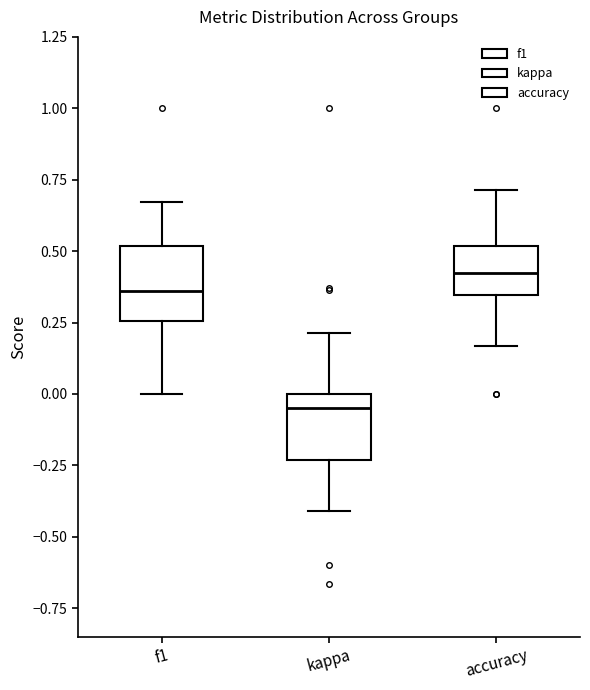

Reading left to right, transcribe this box plot: for each box, give where its median line is, the range the box spans, and where its two whiskers end, as read against the y-axis. The values are not printed on the chart, so give them approximately, as read against the axis.

f1: median 0.35, box 0.25 to 0.50, whiskers 0.00 to 0.65
kappa: median -0.05, box -0.25 to 0.00, whiskers -0.40 to 0.20
accuracy: median 0.40, box 0.35 to 0.50, whiskers 0.15 to 0.70